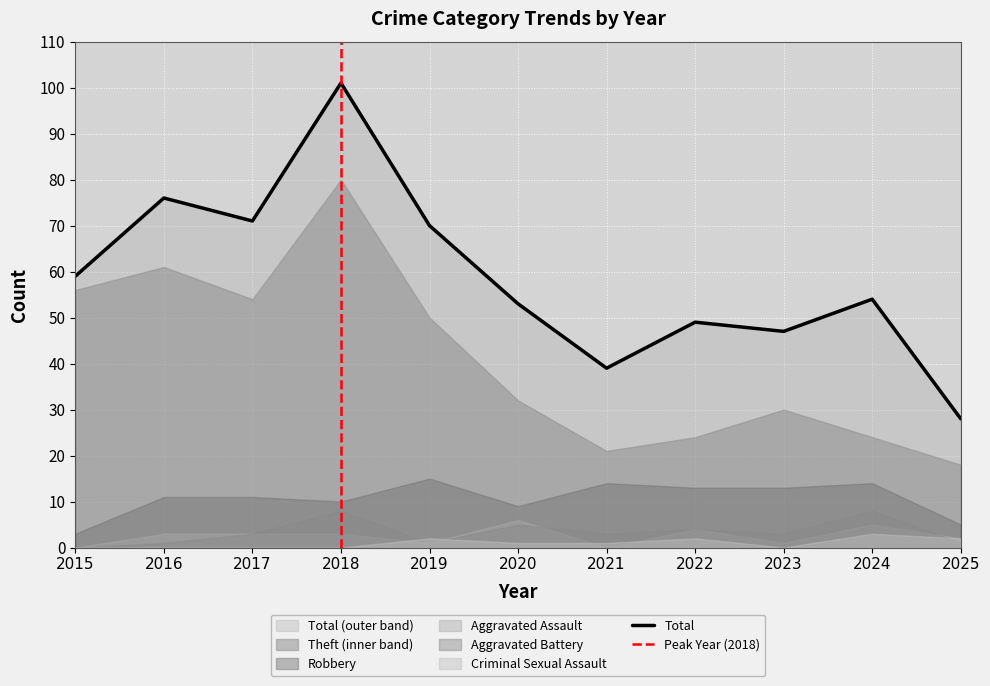

At 2020, list the series in order from largest to smallest.

Total, Theft, Robbery, Aggravated Assault, Aggravated Battery, Criminal Sexual Assault